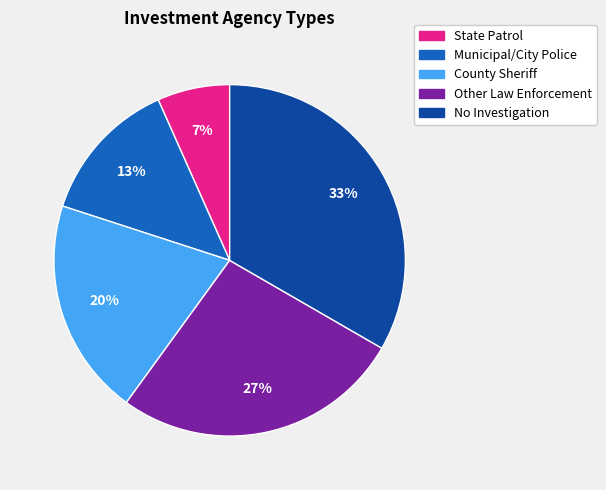

To the nearest percent, what is the difference between the County Sheriff and Other Law Enforcement slice percentages?

7%